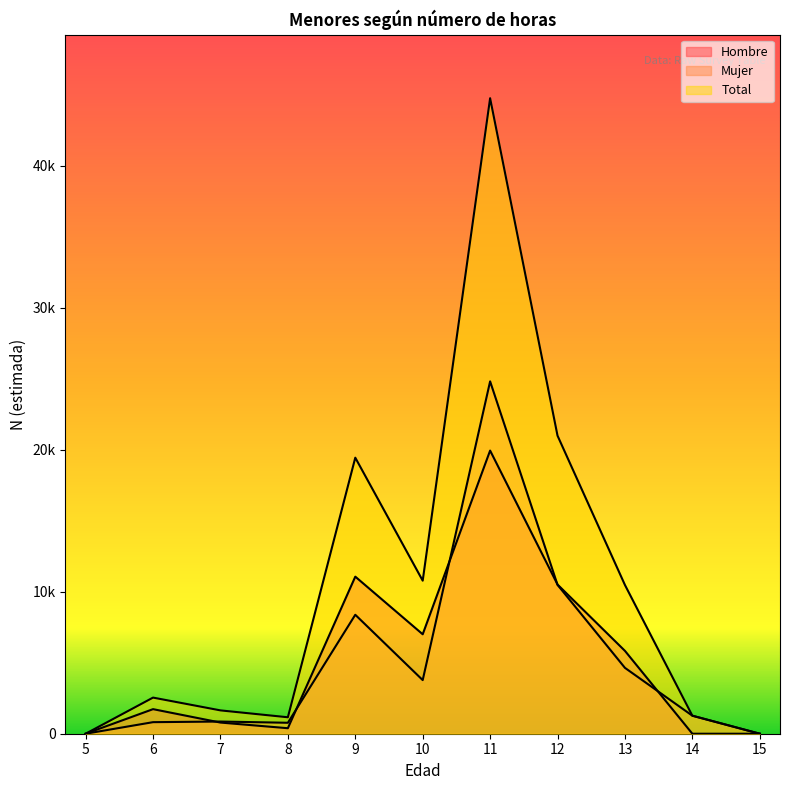

What is the approximate value of Hombre at 10, to the nearest 100?

7000